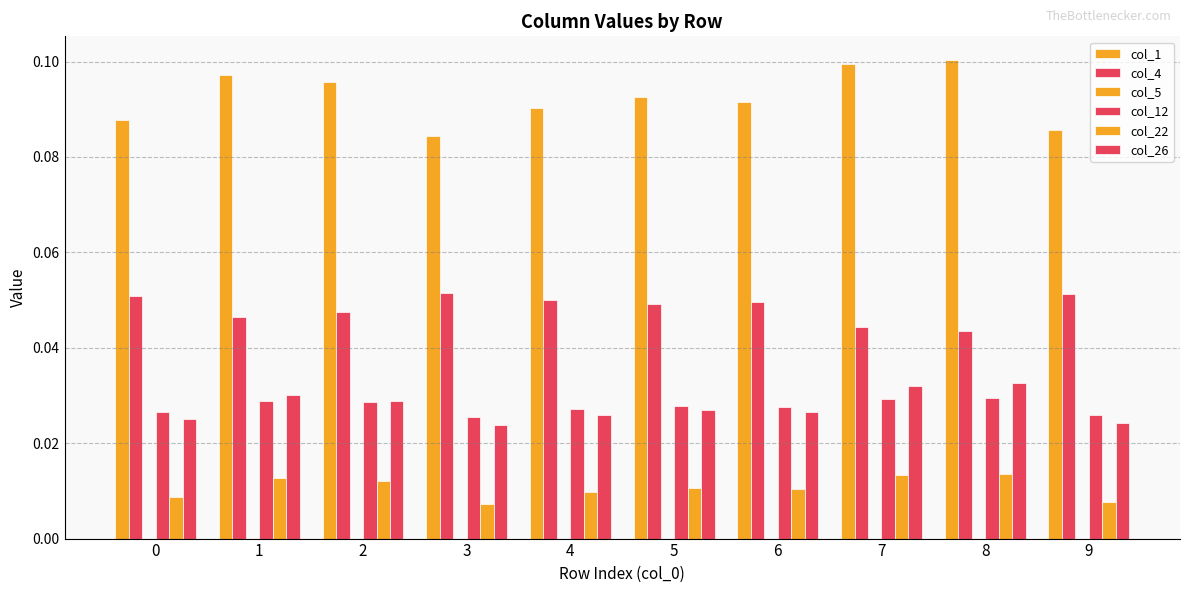

List the series in order of their peak value, lowest first.

col_5, col_22, col_12, col_26, col_4, col_1